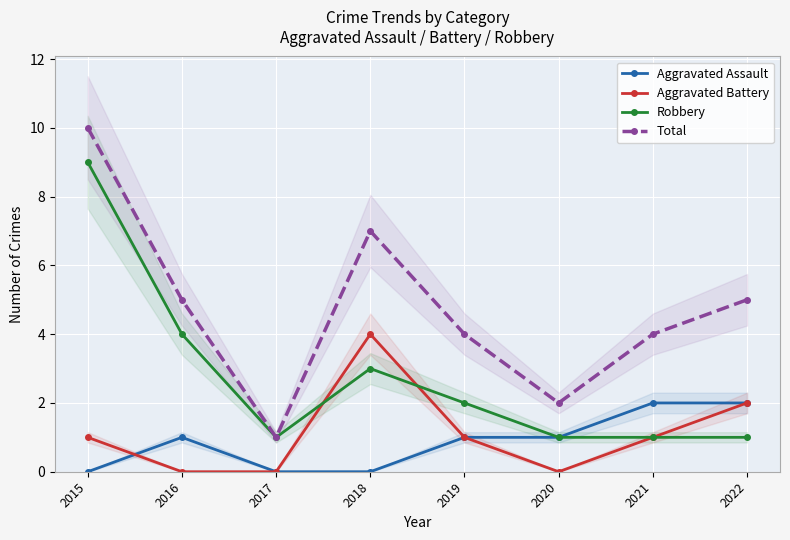

Reading right to left, extract all data points from this chart.

Aggravated Assault: 2022=2	2021=2	2020=1	2019=1	2018=0	2017=0	2016=1	2015=0
Aggravated Battery: 2022=2	2021=1	2020=0	2019=1	2018=4	2017=0	2016=0	2015=1
Robbery: 2022=1	2021=1	2020=1	2019=2	2018=3	2017=1	2016=4	2015=9
Total: 2022=5	2021=4	2020=2	2019=4	2018=7	2017=1	2016=5	2015=10